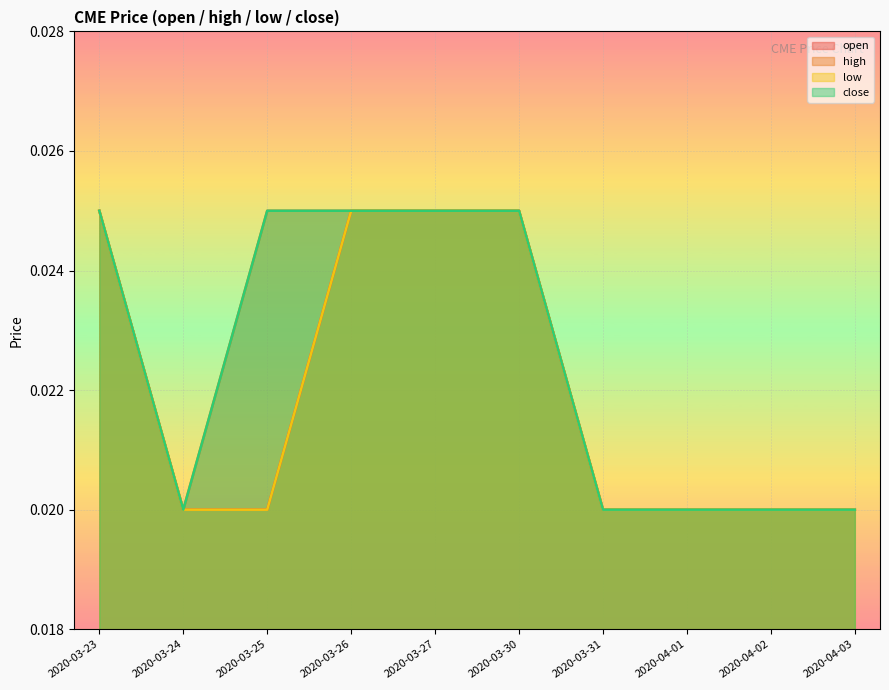

What is the label of the 8th point from the left?

2020-04-01